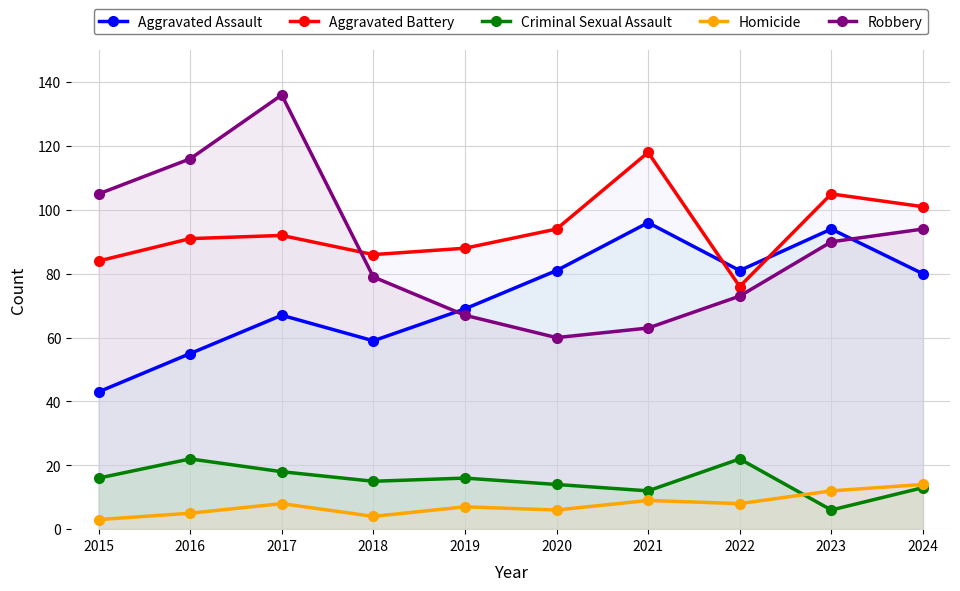

Which series has the widest spread of values?

Robbery